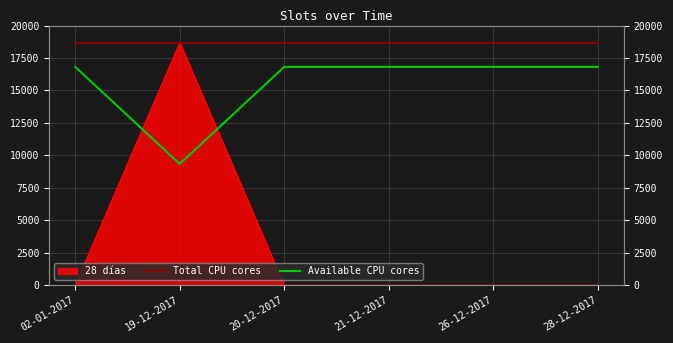

What is the label of the 4th point from the right?

20-12-2017